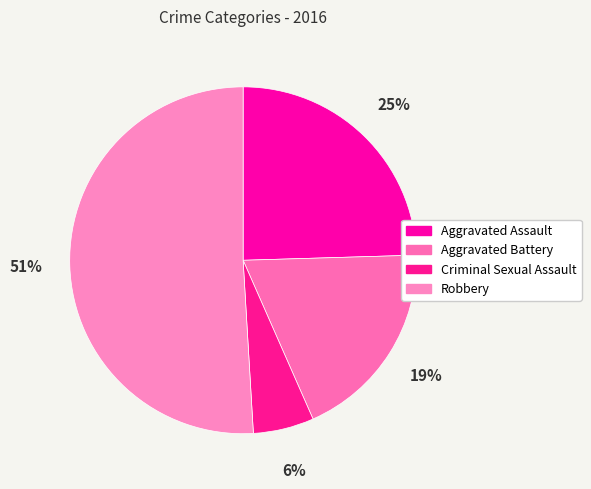

Which category has the biggest portion of the pie?

Robbery